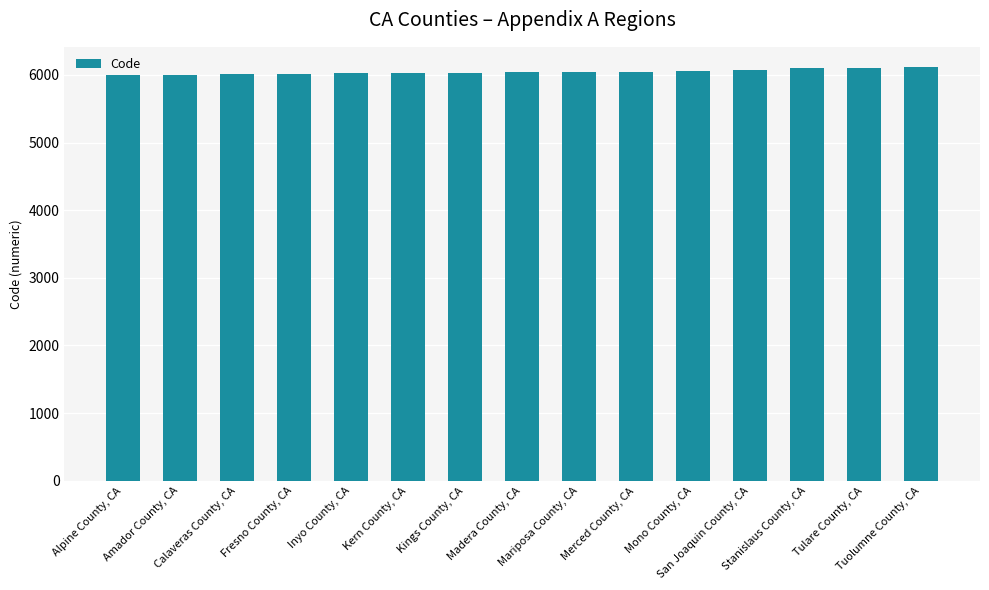

What is the sum of all values?

90695